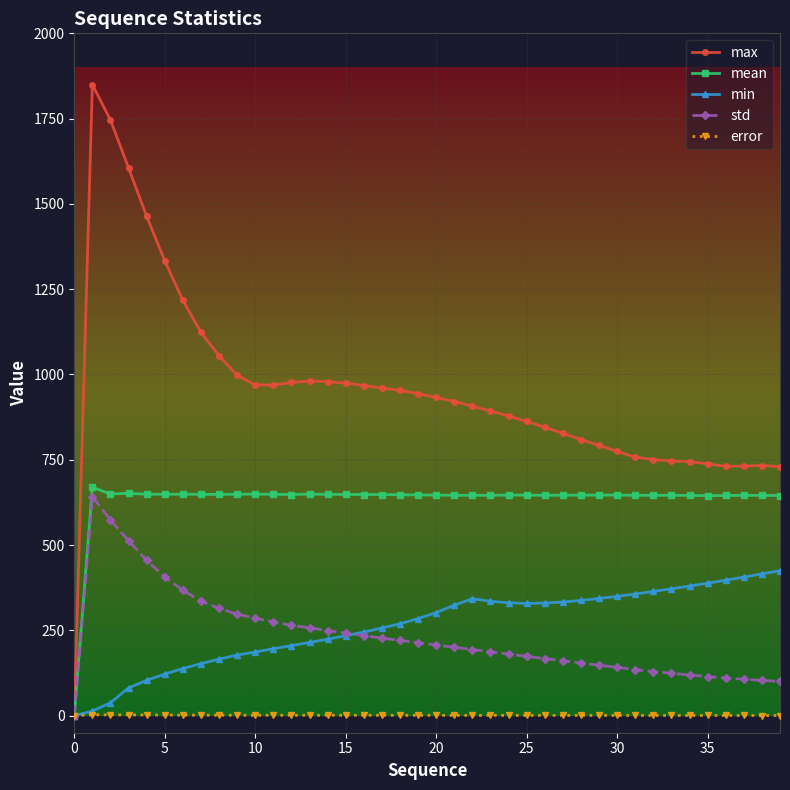

What is the value of the std point at the 11th from the left?

285.4